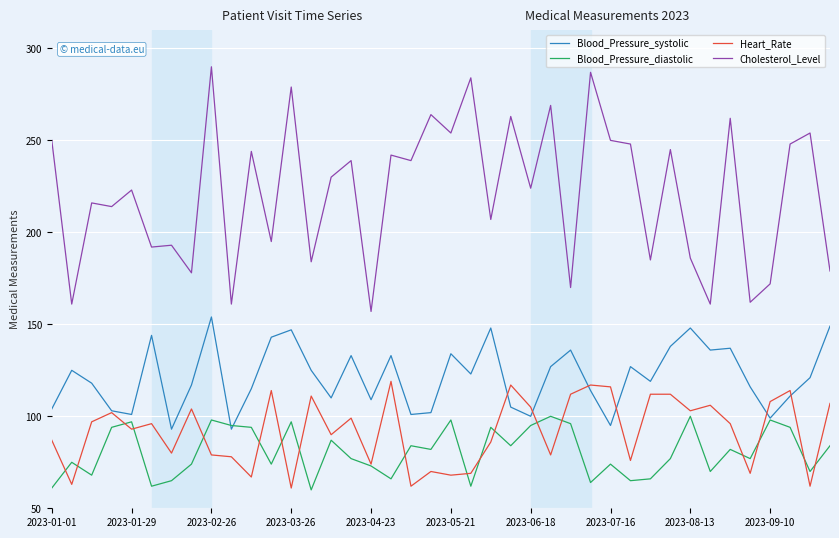

How many values in the Blood_Pressure_systolic series are below 121?

20